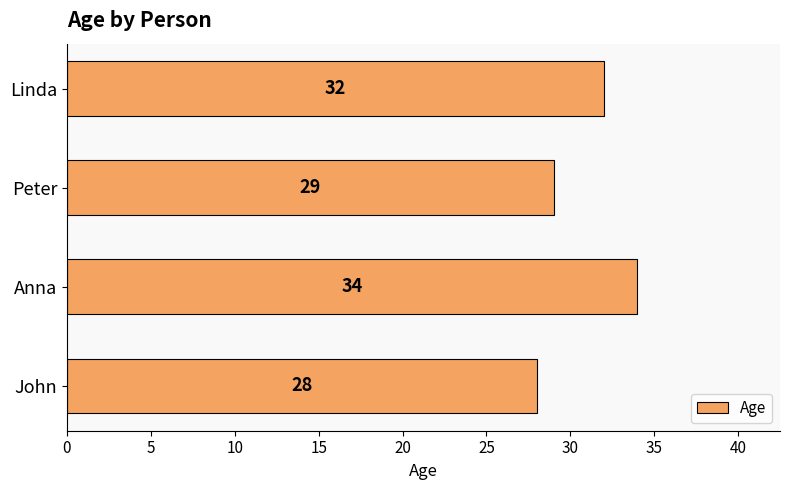

Reading bottom to top, list all the values displayed in this chart.

28	34	29	32